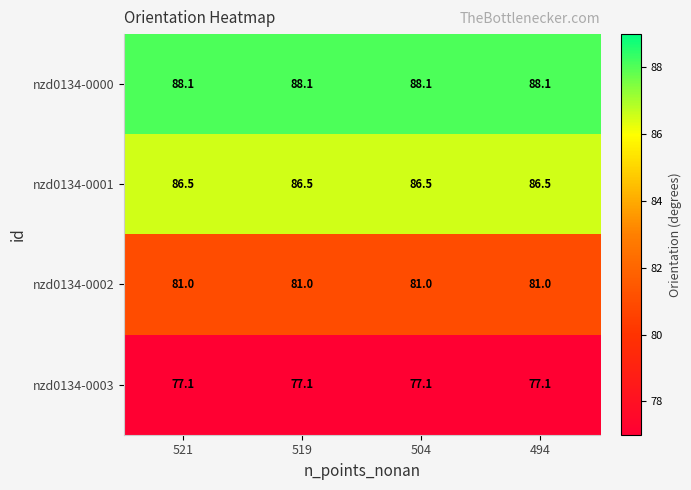

What is the spread (max minus min) of values at 519?

11.0